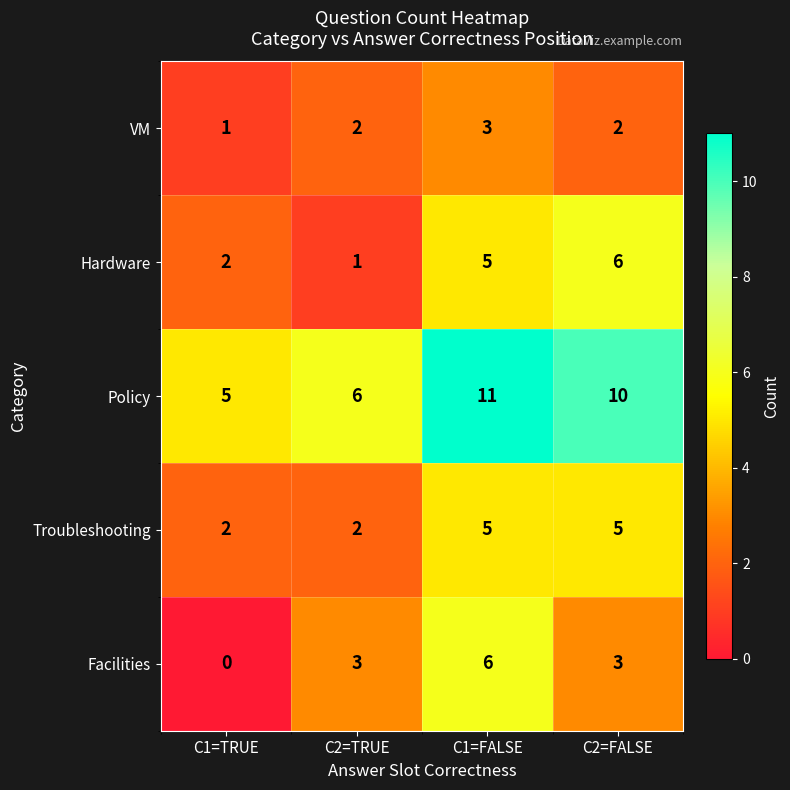

What is the difference between the second highest and second lowest values in the Troubleshooting series?

3